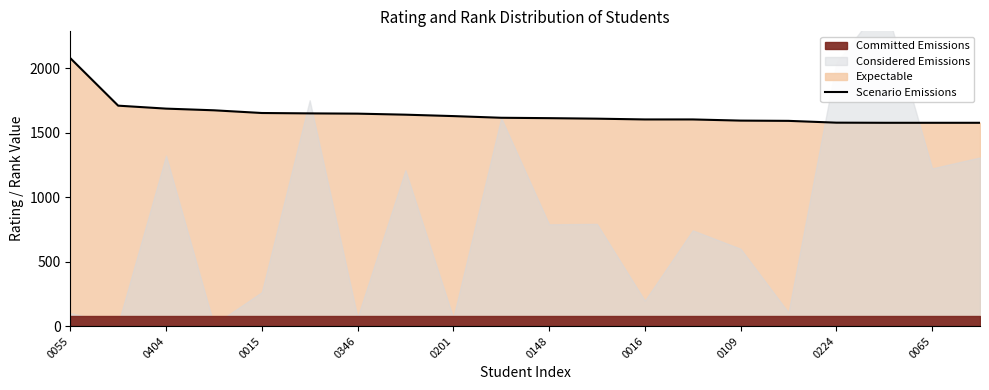

At which label does the data first exceed 1617?

0055